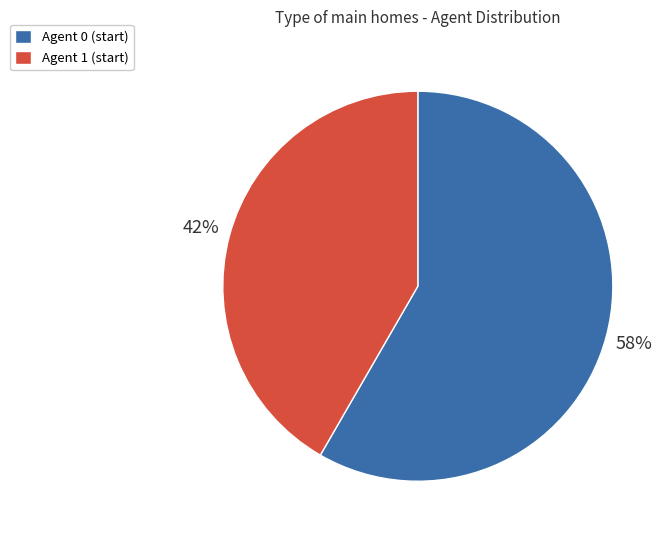

How many slices are in this pie chart?

2